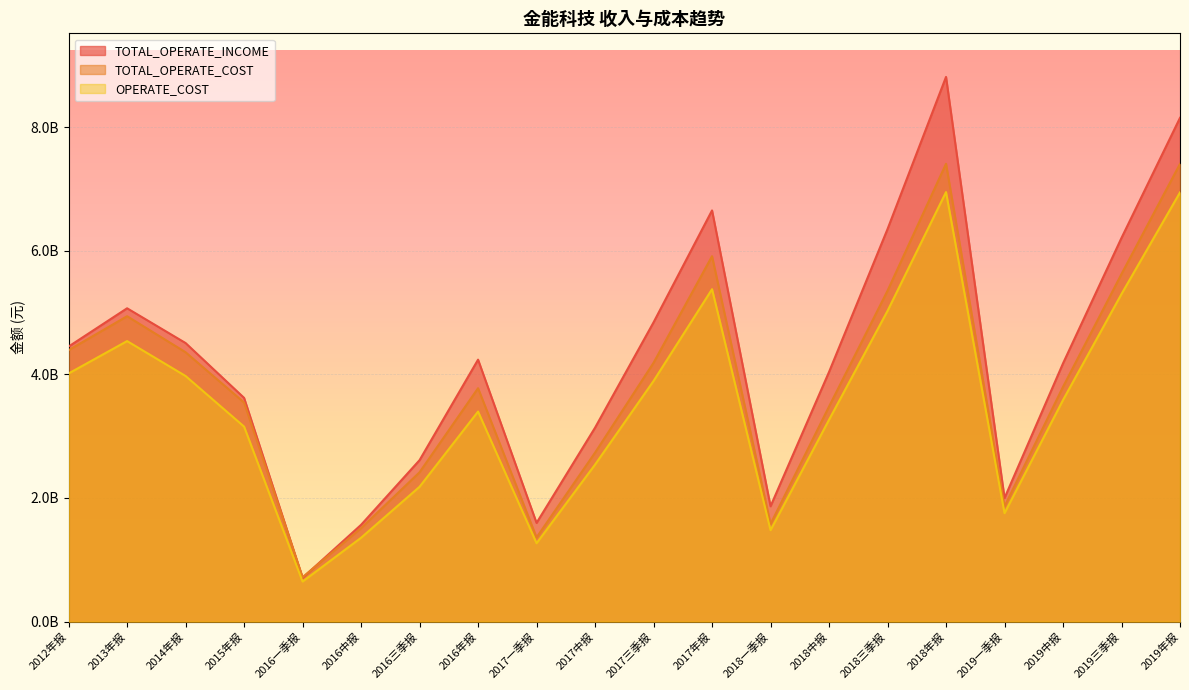

List the series in order of their peak value, lowest first.

OPERATE_COST, TOTAL_OPERATE_COST, TOTAL_OPERATE_INCOME